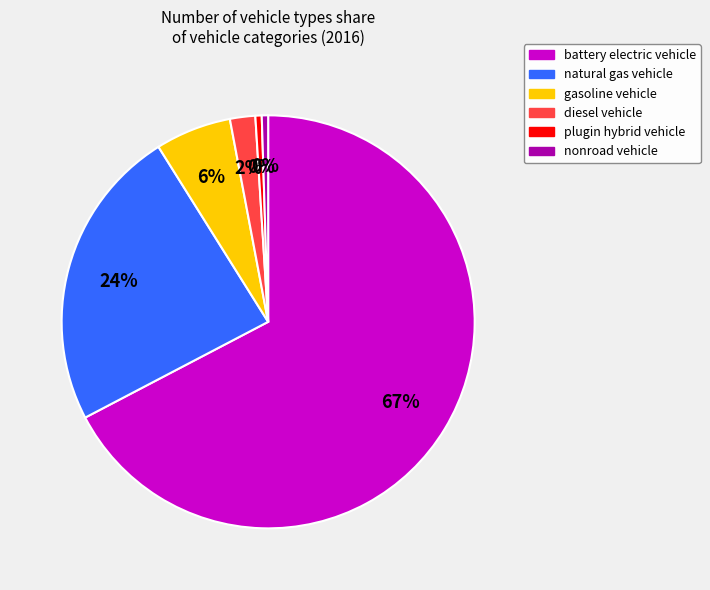

Do diesel vehicle and nonroad vehicle together represent more than half of the pie?

No